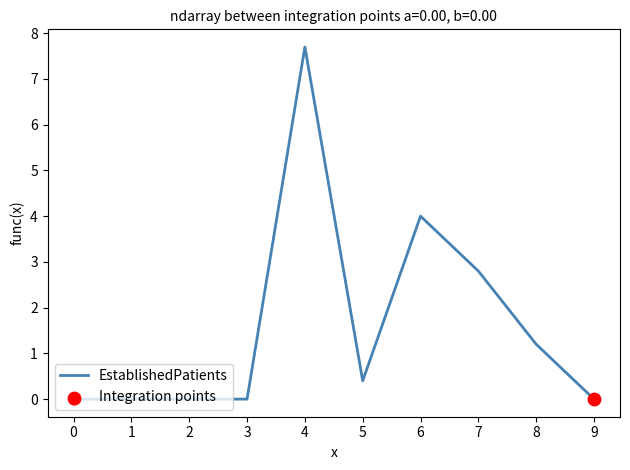

Approximately how many times larger is the value at 7 compared to 6?

0.7